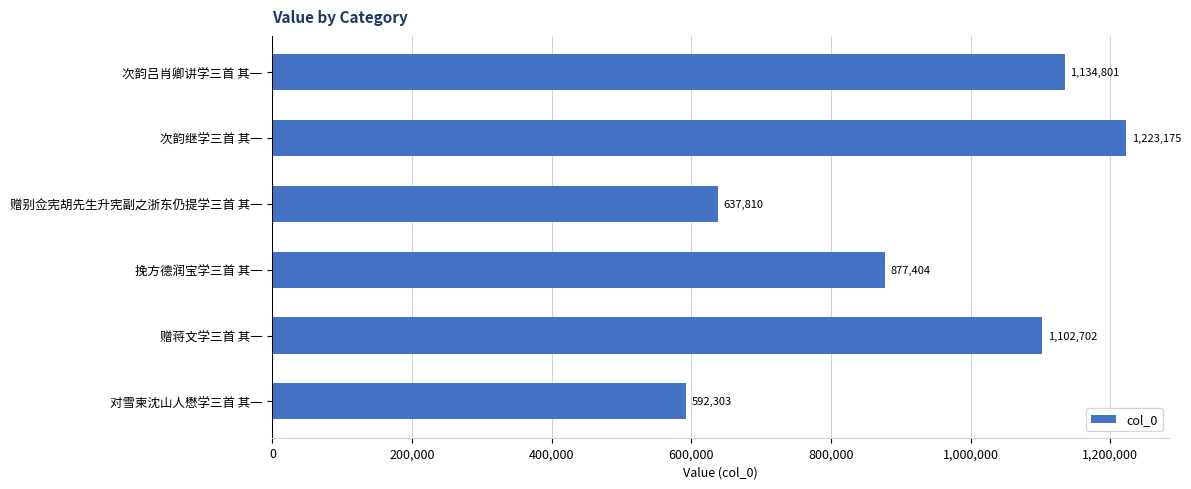

Where is the data nearest to the value 907739?

挽方德润宝学三首 其一